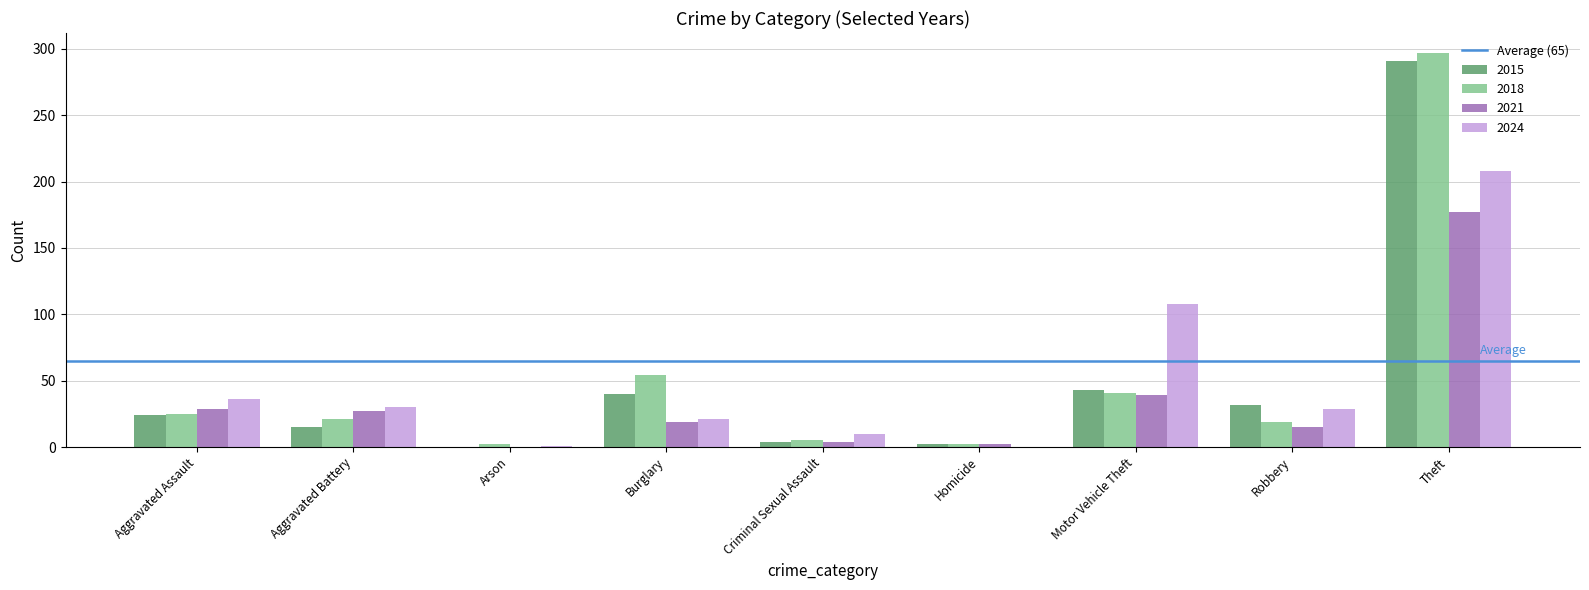

At which label does 2024 reach its peak?

Theft